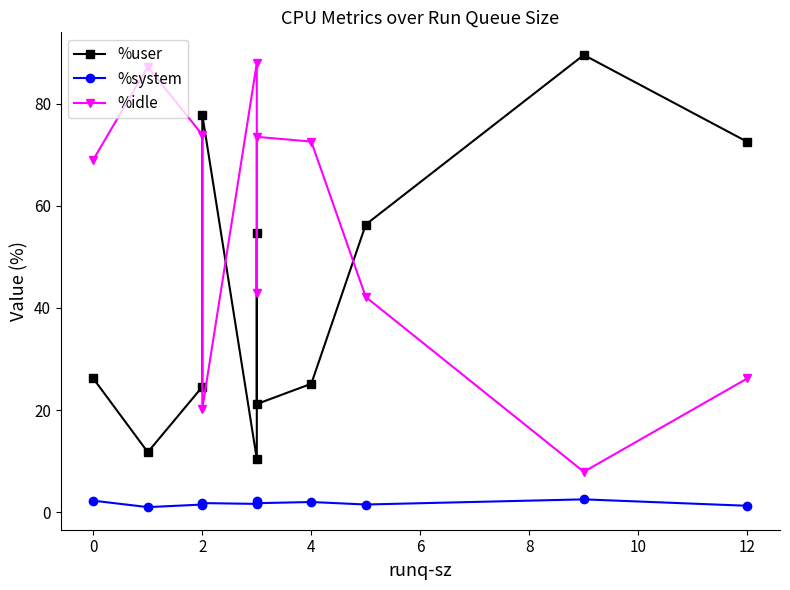

What is the difference between the maximum and minimum values in the %system series?

1.5